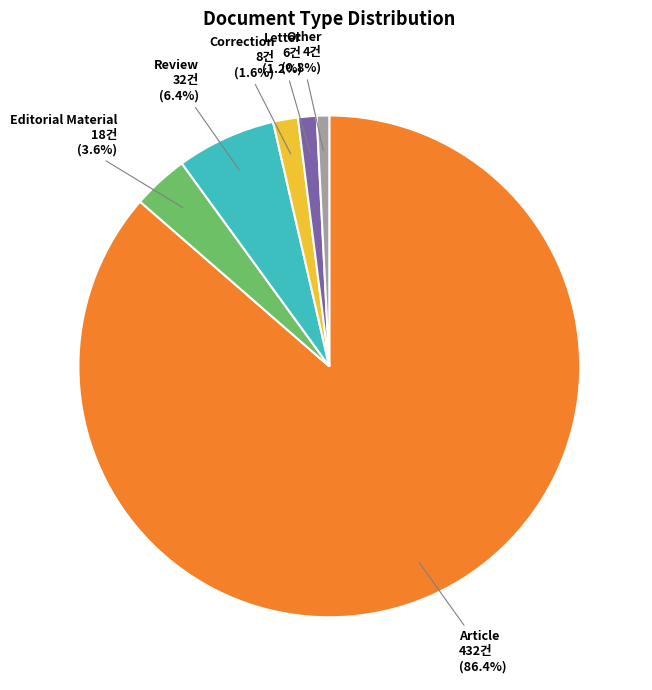

To the nearest percent, what percentage of the pie is Letter?

1%